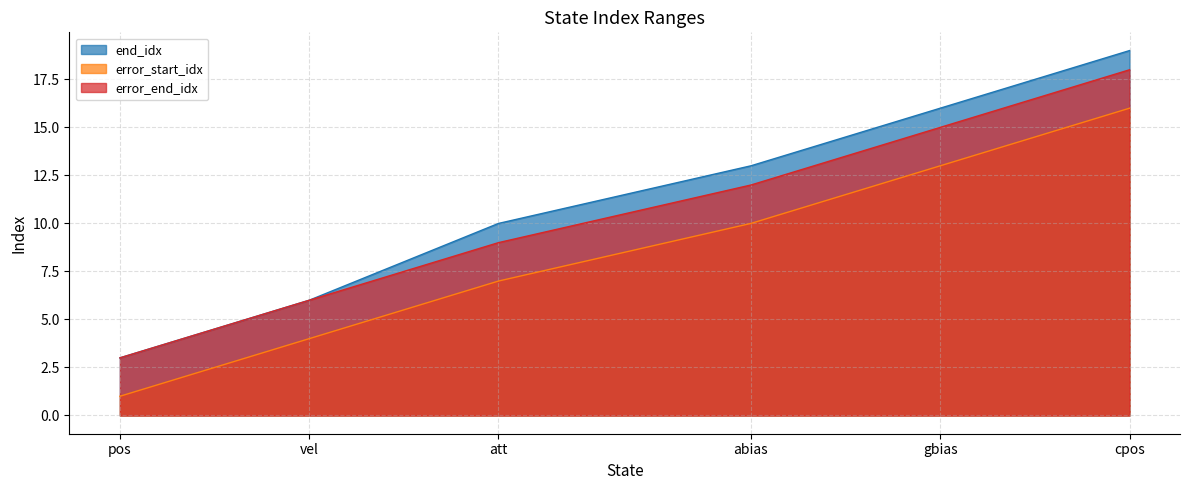

At how many categories does at least one series exceed 1?

6